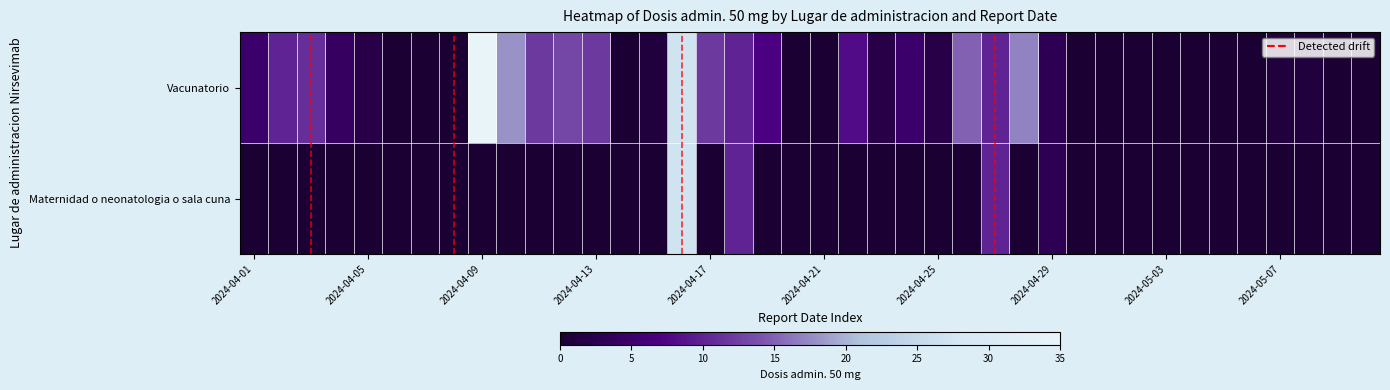

Rank the series by their average value, from lowest to highest.

Maternidad o neonatologia o sala cuna, Vacunatorio